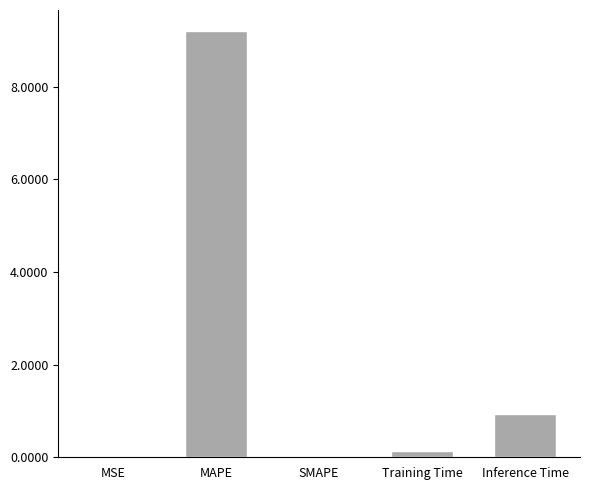

What is the greatest value displayed?

9.2